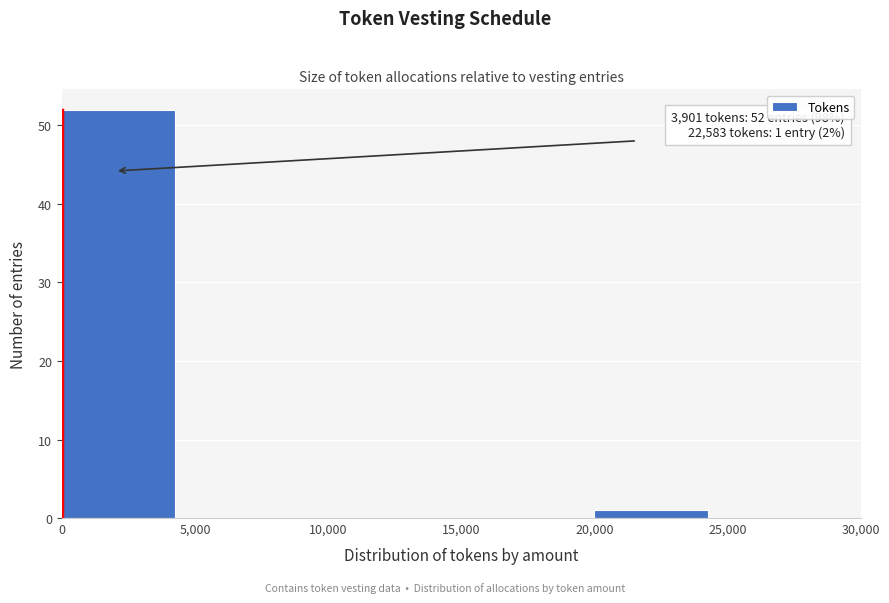

Over which range of the x-axis is the bar tallest?

0 to 5,000